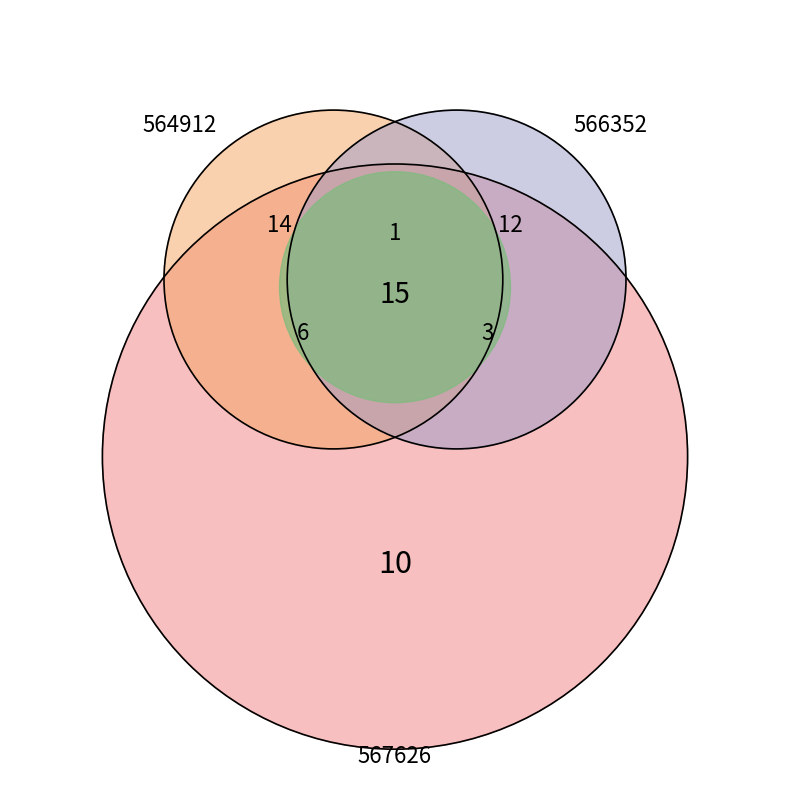

To the nearest percent, what is the combined percentage of 564912 and 567626?

63%